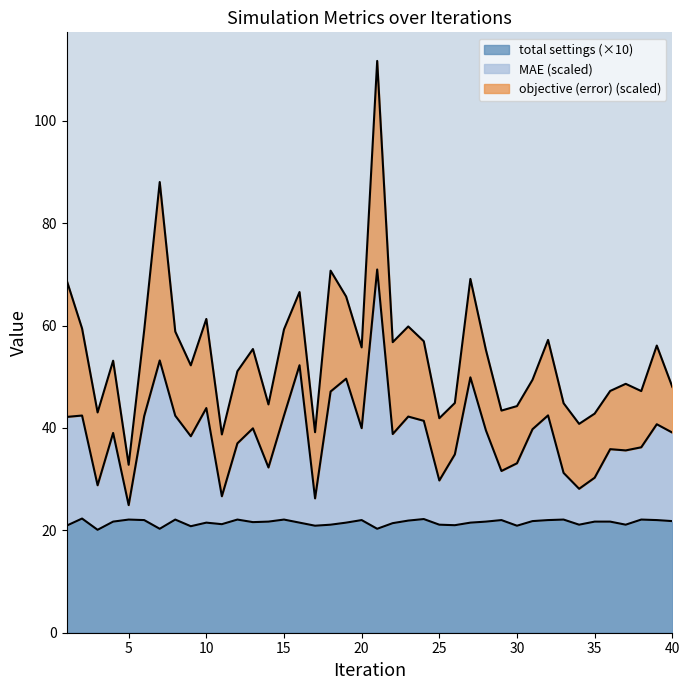

True or false: total settings and MAE intersect in this chart.

False